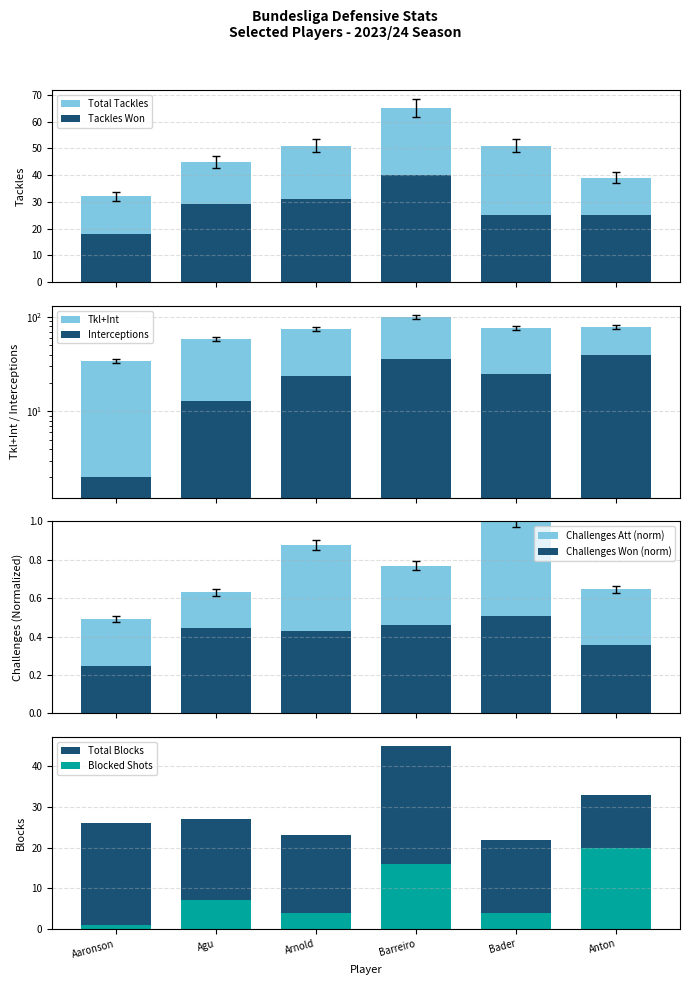

How many values in the Total Tackles series are below 48?

3